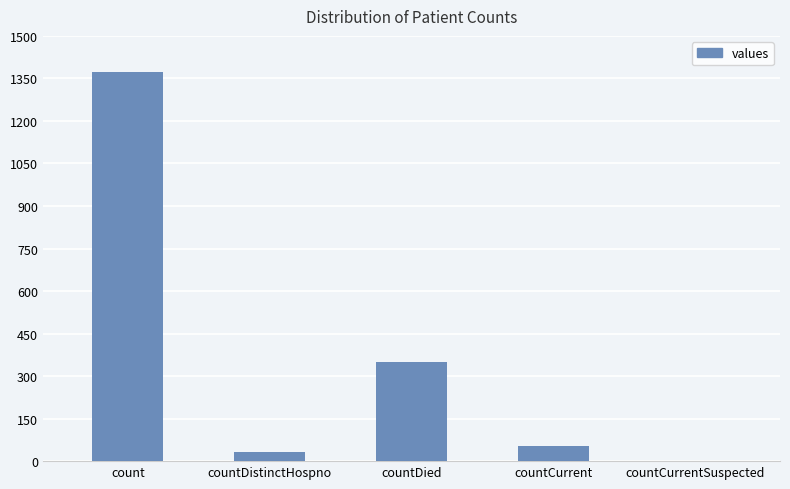

What is the sum of all values?

1805